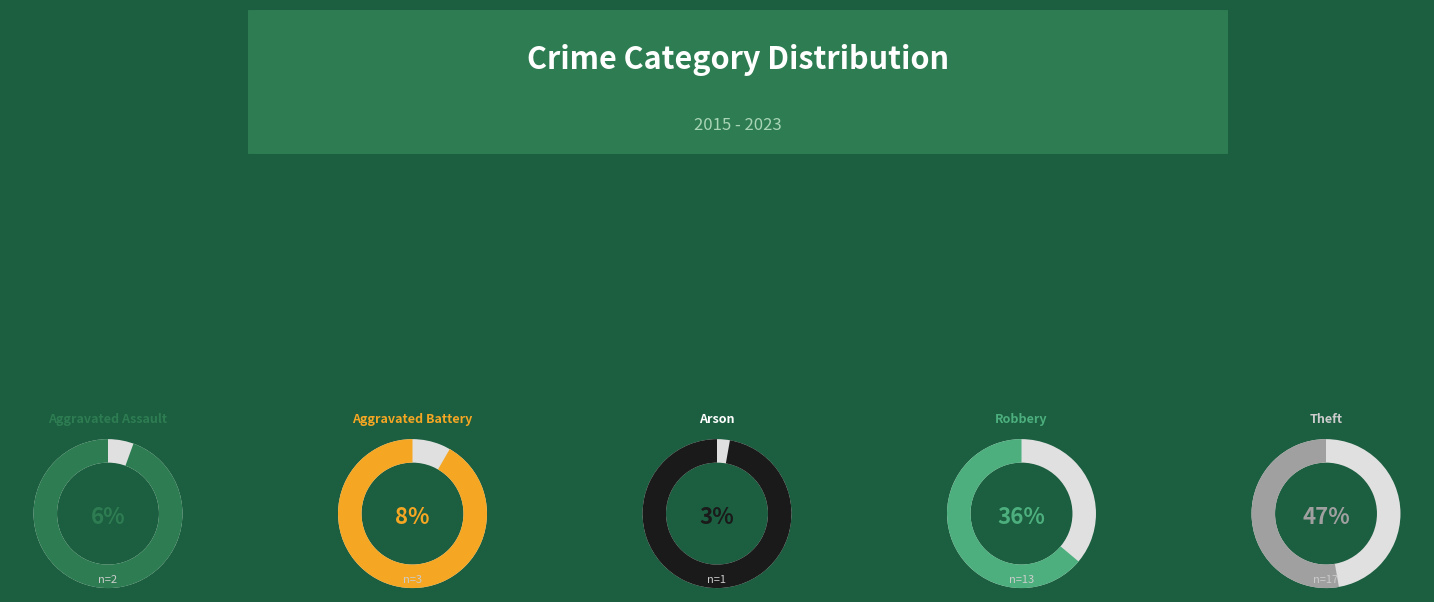

To the nearest percent, what portion does Arson represent?

3%